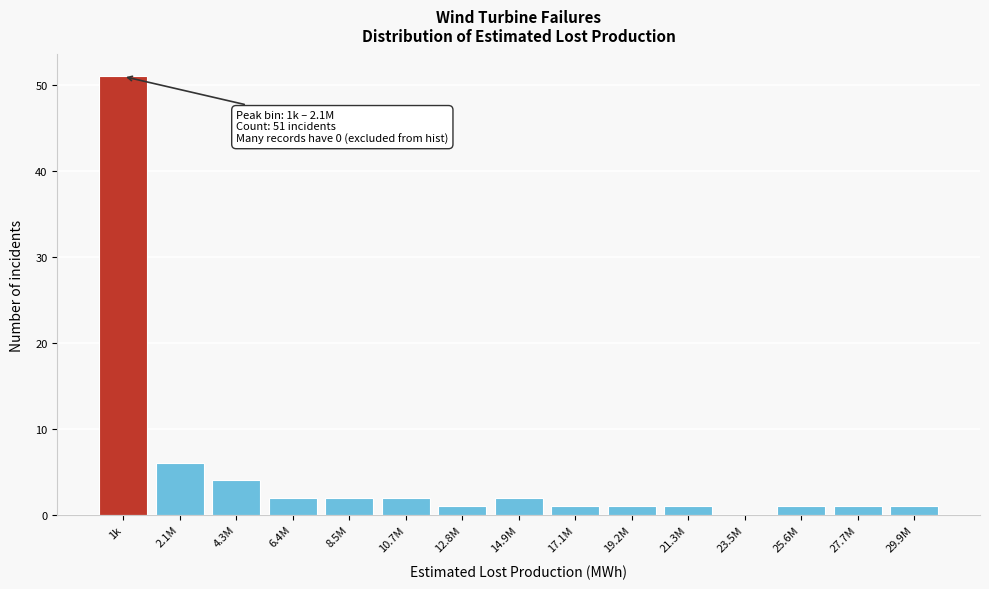

Reading left to right, what are all the values shown in this chart?

1k=51	2.1M=6	4.3M=4	6.4M=2	8.5M=2	10.7M=2	12.8M=1	14.9M=2	17.1M=1	19.2M=1	21.3M=1	23.5M=0	25.6M=1	27.7M=1	29.9M=1